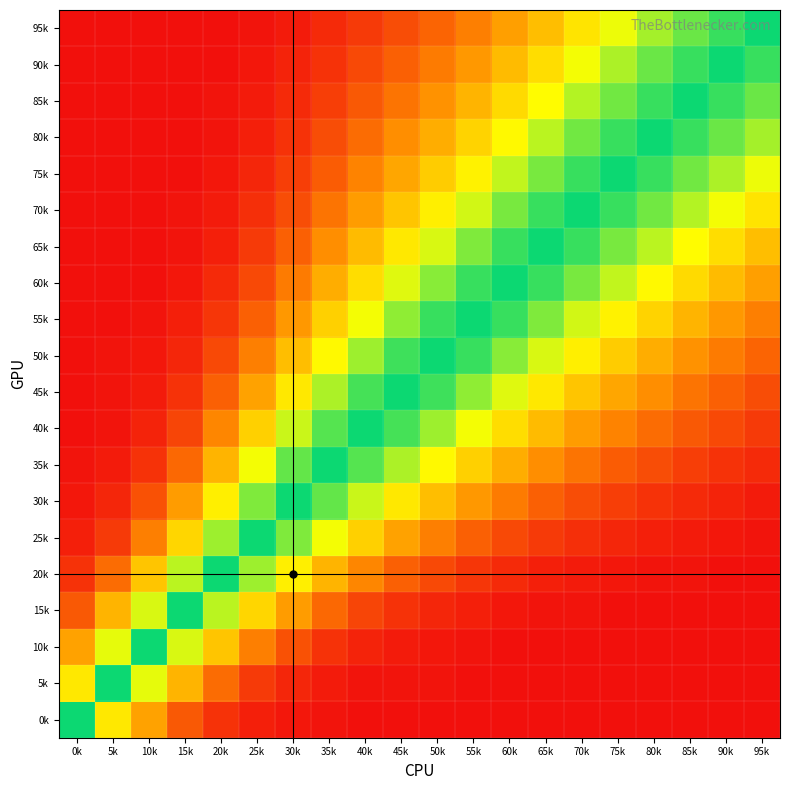

What is the greatest value displayed?

1.0